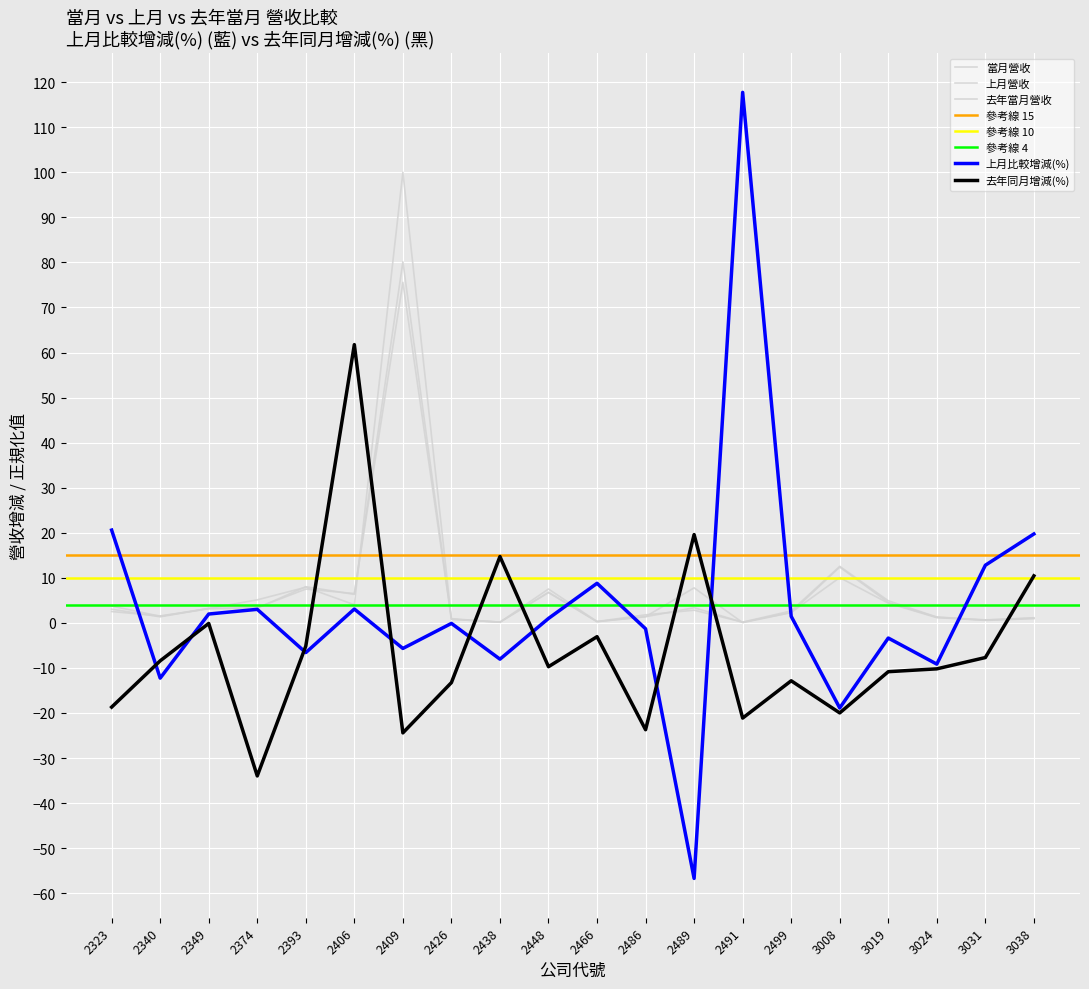

The value of 去年同月增減(%) at 2426 is -13.3. True or false?

True